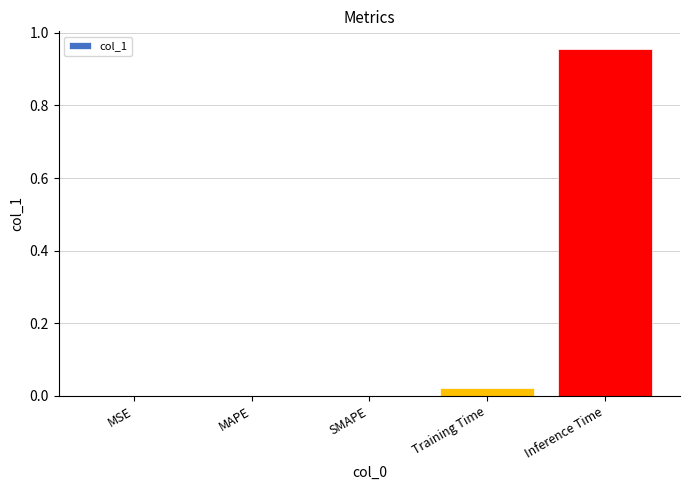

True or false: the data shows 1.5 at Inference Time.

False